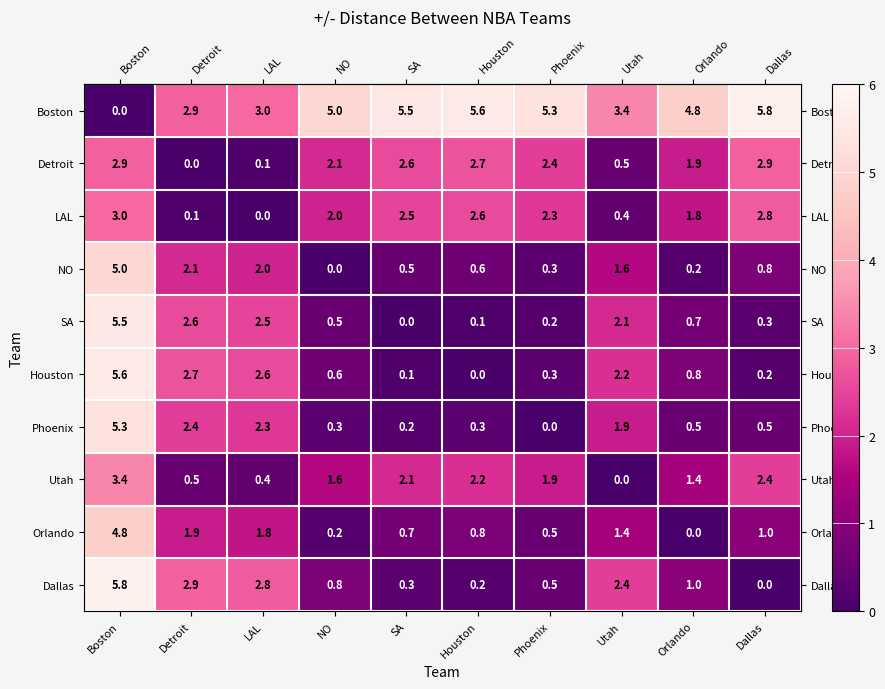

Rank the series at NO from lowest to highest value.

NO, Orlando, Phoenix, SA, Houston, Dallas, Utah, LAL, Detroit, Boston